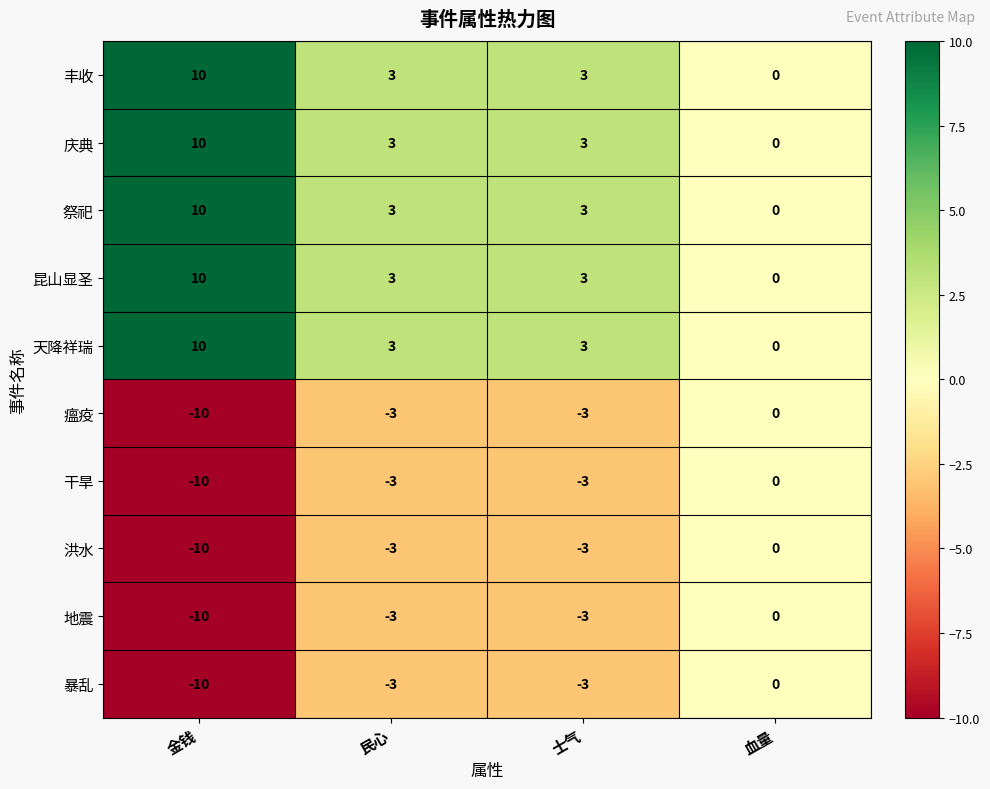

What is the difference between the 瘟疫 values at 金钱 and 民心?

7